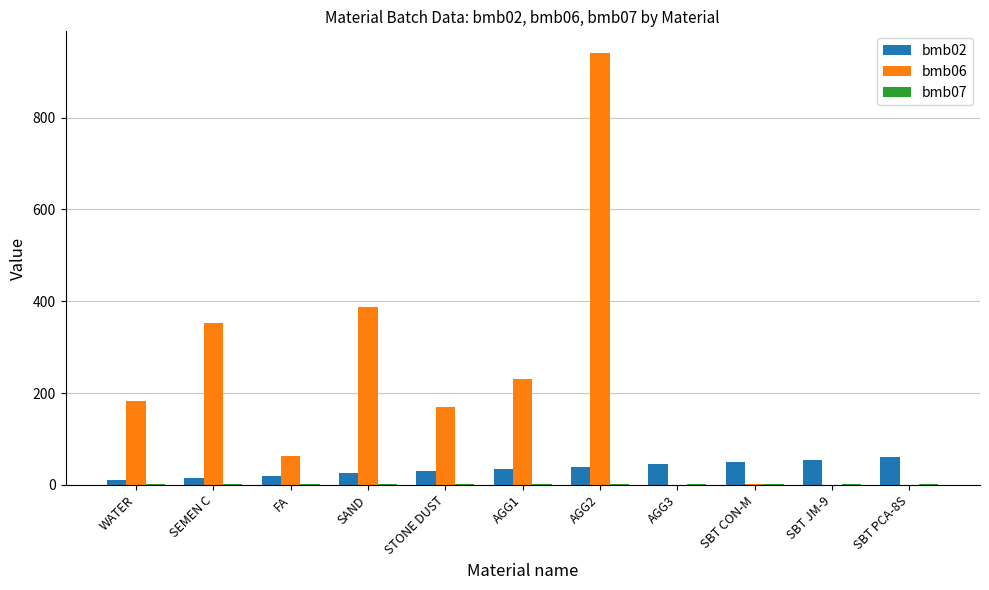

What is the greatest value displayed?

941